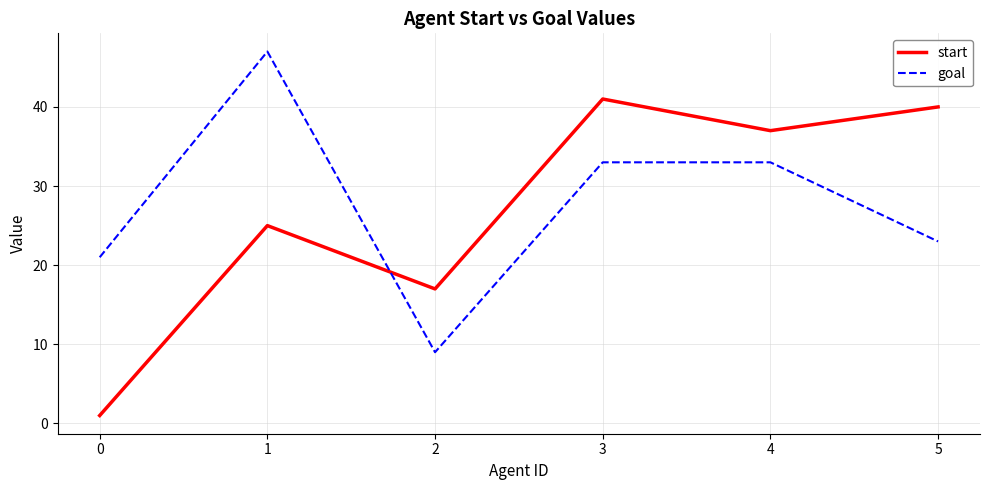

What is the difference between the goal values at 3 and 1?

14